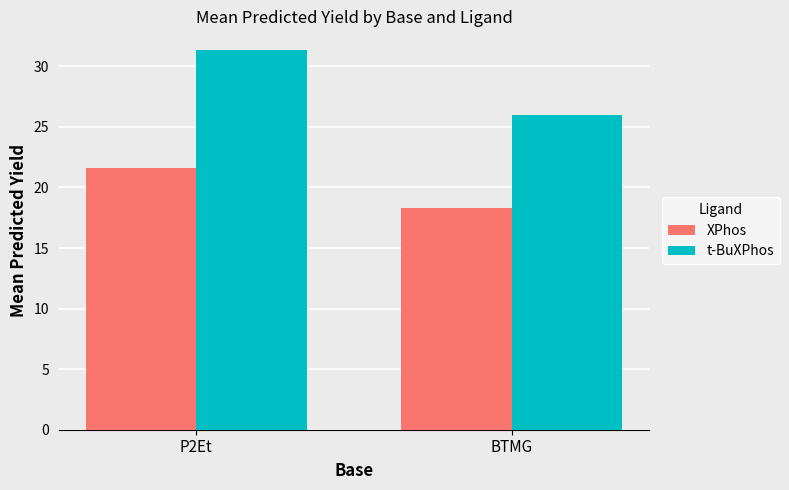

What is the difference between the t-BuXPhos values at BTMG and P2Et?

5.3